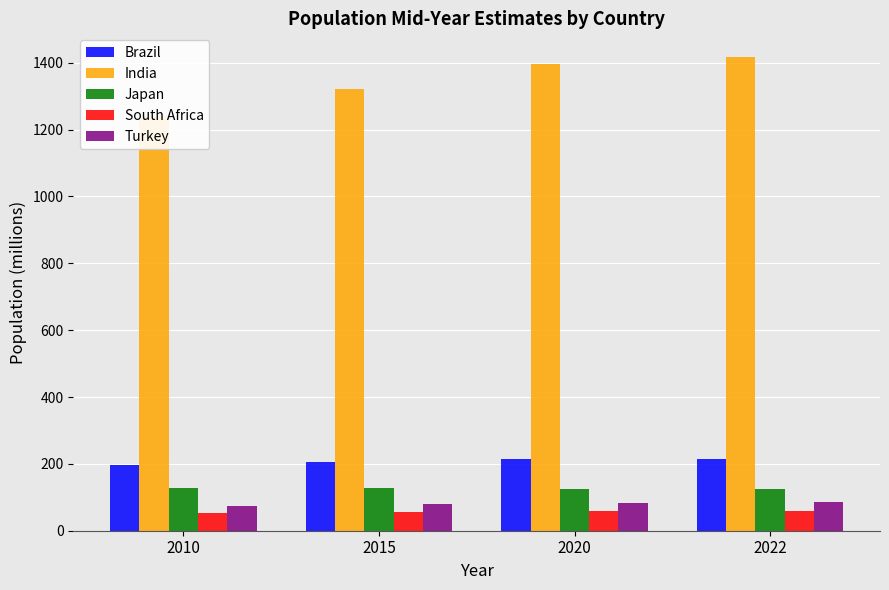

The value of Turkey at 2020 is 84.1. True or false?

True